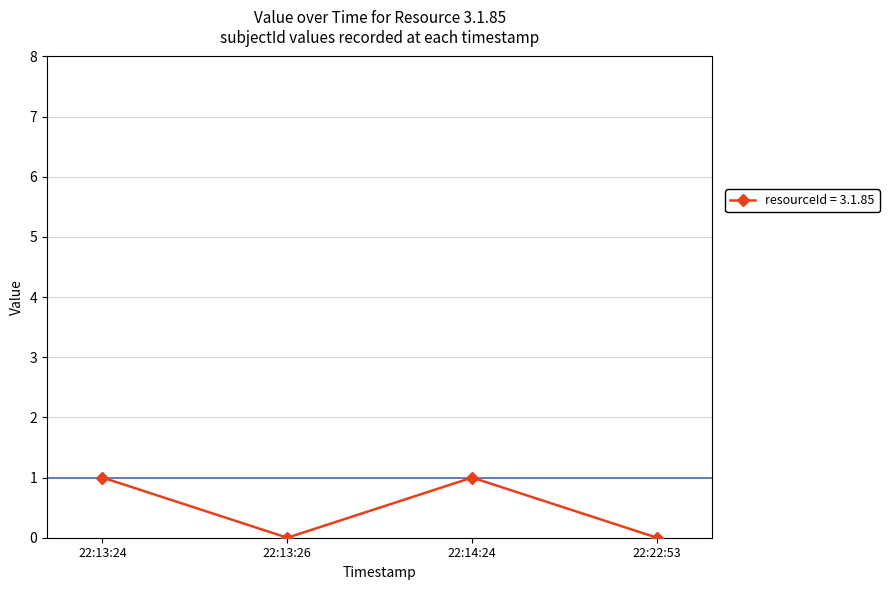

What is the change in value from 22:13:26 to 22:14:24?

+1